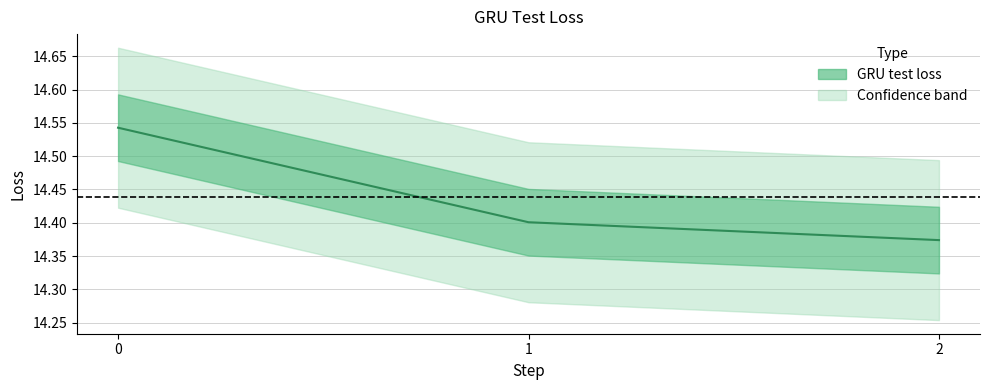

At which label is the value closest to 14?

2